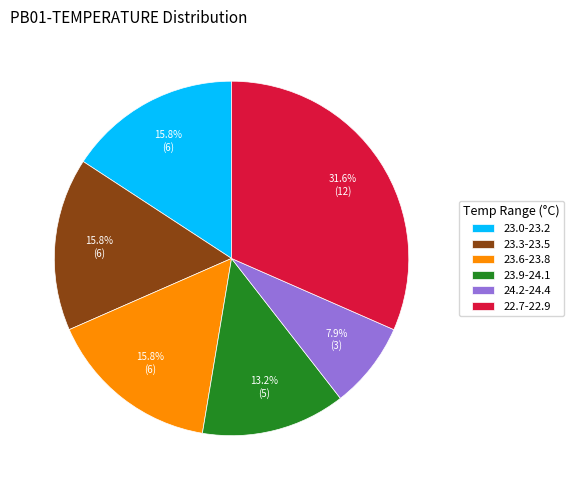

Count the number of slices in the pie.

6